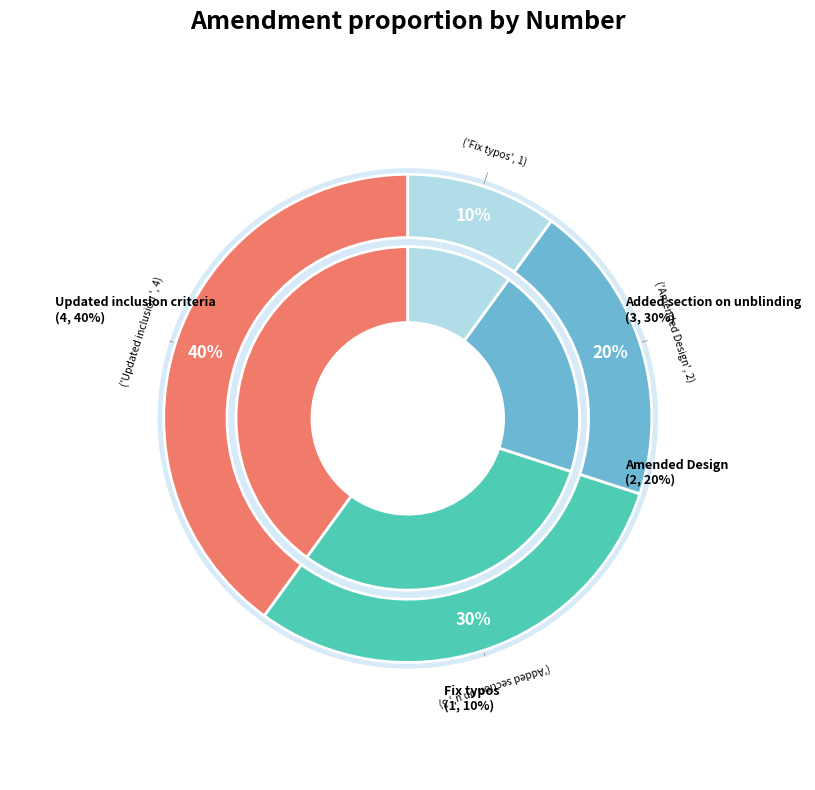

True or false: Fix typos accounts for 10% of the total.

True